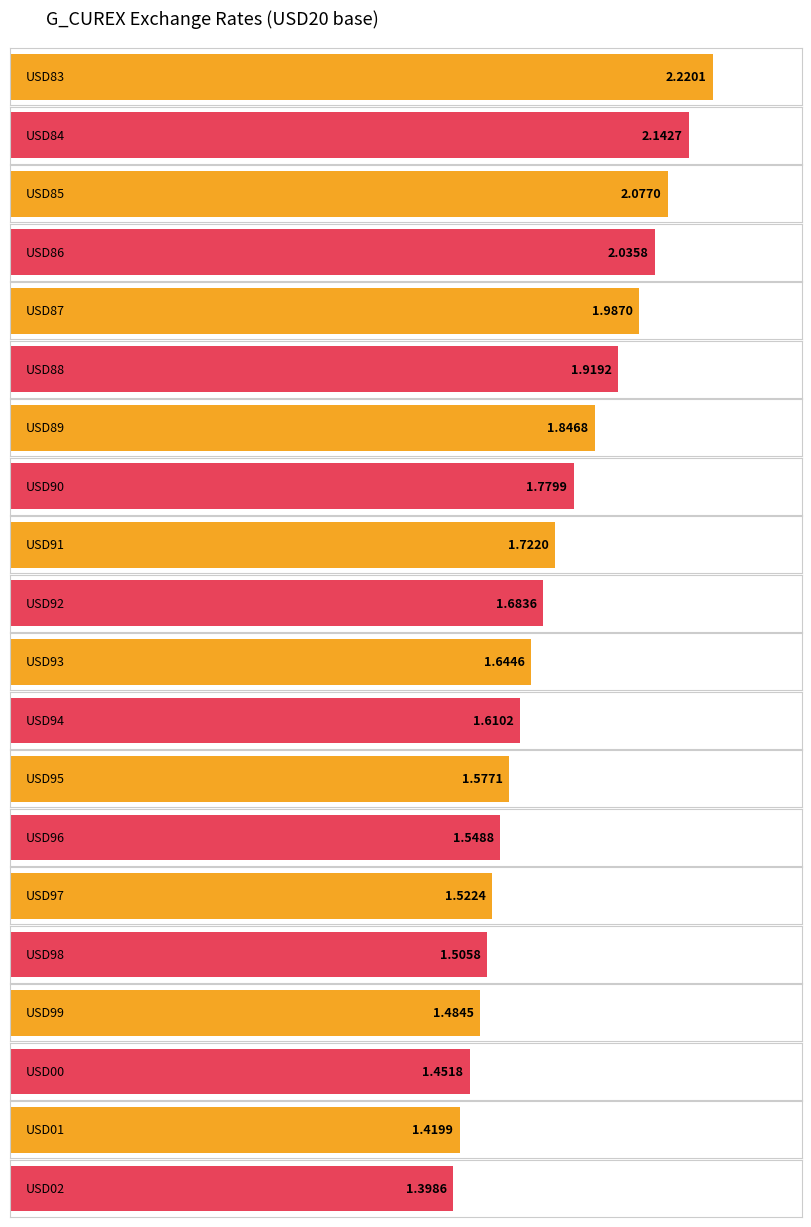

Rank the categories by value from highest to lowest.

USD83, USD84, USD85, USD86, USD87, USD88, USD89, USD90, USD91, USD92, USD93, USD94, USD95, USD96, USD97, USD98, USD99, USD00, USD01, USD02